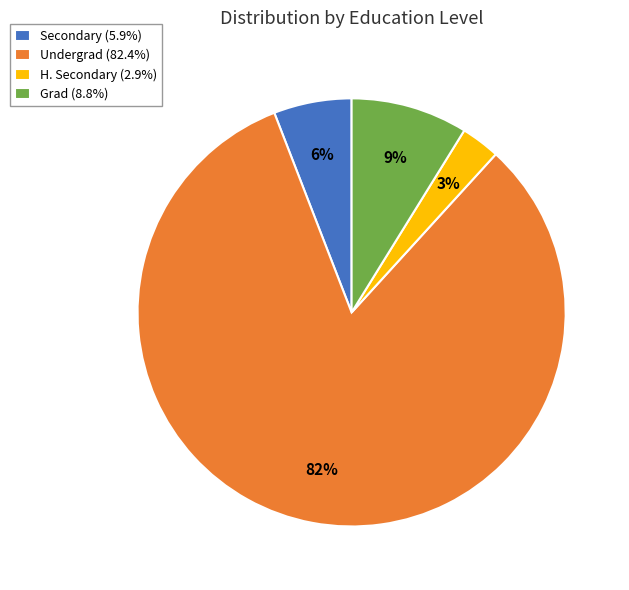

Count the number of slices in the pie.

4